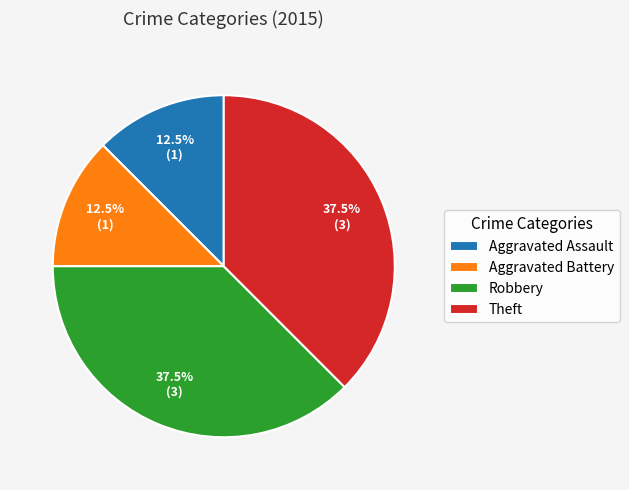

To the nearest percent, what is the average slice percentage?

25%